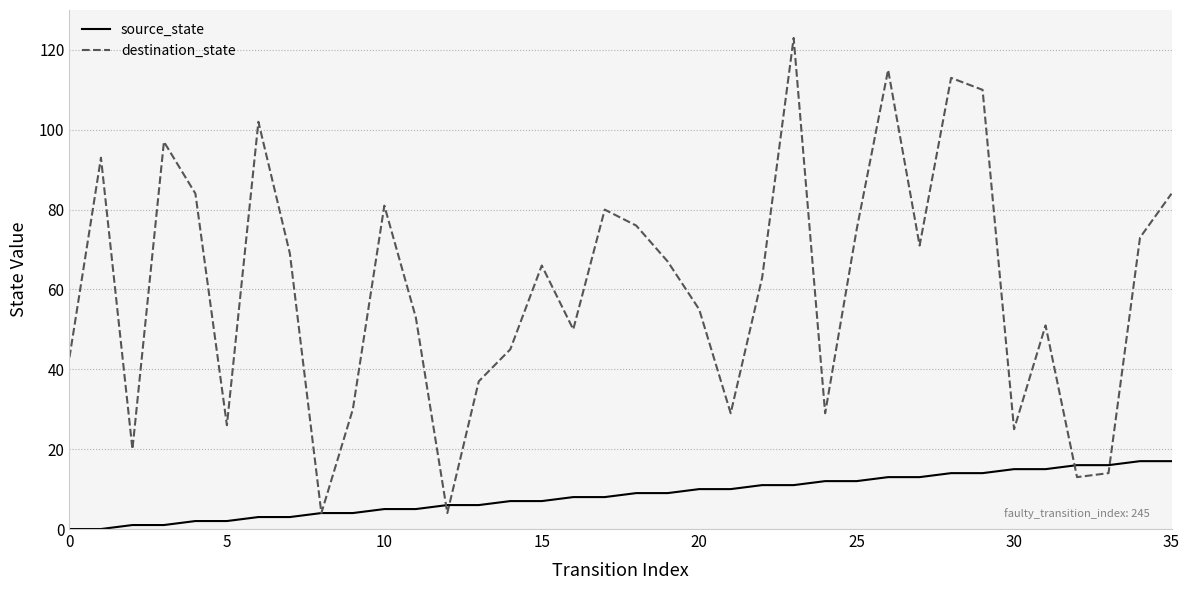

What is the maximum value for source_state?

17